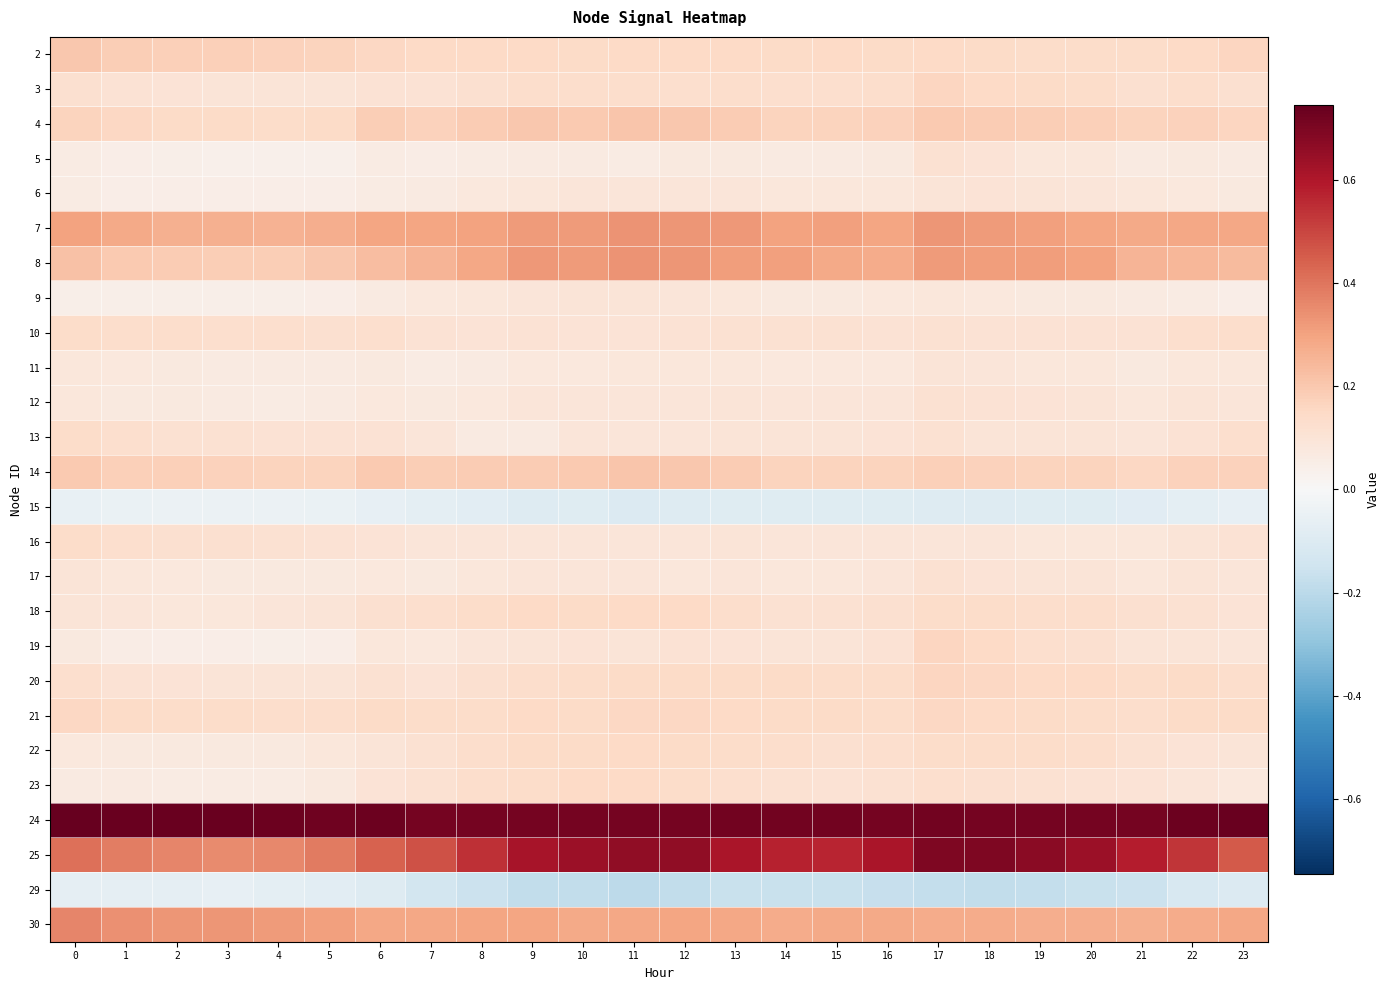

Reading left to right, extract all data points from this chart.

2: 0=0.2	1=0.2	2=0.2	3=0.2	4=0.2	5=0.2	6=0.2	7=0.1	8=0.1	9=0.1	10=0.1	11=0.1	12=0.1	13=0.1	14=0.1	15=0.1	16=0.1	17=0.1	18=0.1	19=0.1	20=0.1	21=0.1	22=0.1	23=0.2
3: 0=0.1	1=0.1	2=0.1	3=0.1	4=0.1	5=0.1	6=0.1	7=0.1	8=0.1	9=0.1	10=0.1	11=0.1	12=0.1	13=0.1	14=0.1	15=0.1	16=0.1	17=0.2	18=0.1	19=0.1	20=0.1	21=0.1	22=0.1	23=0.1
4: 0=0.2	1=0.2	2=0.1	3=0.1	4=0.1	5=0.1	6=0.2	7=0.2	8=0.2	9=0.2	10=0.2	11=0.2	12=0.2	13=0.2	14=0.2	15=0.2	16=0.2	17=0.2	18=0.2	19=0.2	20=0.2	21=0.2	22=0.2	23=0.2
5: 0=0.1	1=0.0	2=0.0	3=0.0	4=0.0	5=0.0	6=0.1	7=0.1	8=0.1	9=0.1	10=0.1	11=0.1	12=0.1	13=0.1	14=0.1	15=0.1	16=0.1	17=0.1	18=0.1	19=0.1	20=0.1	21=0.1	22=0.1	23=0.1
6: 0=0.1	1=0.1	2=0.0	3=0.0	4=0.0	5=0.1	6=0.1	7=0.1	8=0.1	9=0.1	10=0.1	11=0.1	12=0.1	13=0.1	14=0.1	15=0.1	16=0.1	17=0.1	18=0.1	19=0.1	20=0.1	21=0.1	22=0.1	23=0.1
7: 0=0.3	1=0.3	2=0.3	3=0.3	4=0.3	5=0.3	6=0.3	7=0.3	8=0.3	9=0.3	10=0.3	11=0.3	12=0.3	13=0.3	14=0.3	15=0.3	16=0.3	17=0.3	18=0.3	19=0.3	20=0.3	21=0.3	22=0.3	23=0.3
8: 0=0.2	1=0.2	2=0.2	3=0.2	4=0.2	5=0.2	6=0.2	7=0.3	8=0.3	9=0.3	10=0.3	11=0.3	12=0.3	13=0.3	14=0.3	15=0.3	16=0.3	17=0.3	18=0.3	19=0.3	20=0.3	21=0.3	22=0.2	23=0.2
9: 0=0.0	1=0.0	2=0.0	3=0.0	4=0.0	5=0.0	6=0.1	7=0.1	8=0.1	9=0.1	10=0.1	11=0.1	12=0.1	13=0.1	14=0.1	15=0.1	16=0.1	17=0.1	18=0.1	19=0.1	20=0.1	21=0.1	22=0.1	23=0.1
10: 0=0.1	1=0.1	2=0.1	3=0.1	4=0.1	5=0.1	6=0.1	7=0.1	8=0.1	9=0.1	10=0.1	11=0.1	12=0.1	13=0.1	14=0.1	15=0.1	16=0.1	17=0.1	18=0.1	19=0.1	20=0.1	21=0.1	22=0.1	23=0.1
11: 0=0.1	1=0.1	2=0.1	3=0.1	4=0.1	5=0.1	6=0.1	7=0.1	8=0.1	9=0.1	10=0.1	11=0.1	12=0.1	13=0.1	14=0.1	15=0.1	16=0.1	17=0.1	18=0.1	19=0.1	20=0.1	21=0.1	22=0.1	23=0.1
12: 0=0.1	1=0.1	2=0.1	3=0.1	4=0.1	5=0.1	6=0.1	7=0.1	8=0.1	9=0.1	10=0.1	11=0.1	12=0.1	13=0.1	14=0.1	15=0.1	16=0.1	17=0.1	18=0.1	19=0.1	20=0.1	21=0.1	22=0.1	23=0.1
13: 0=0.1	1=0.1	2=0.1	3=0.1	4=0.1	5=0.1	6=0.1	7=0.1	8=0.1	9=0.1	10=0.1	11=0.1	12=0.1	13=0.1	14=0.1	15=0.1	16=0.1	17=0.1	18=0.1	19=0.1	20=0.1	21=0.1	22=0.1	23=0.1
14: 0=0.2	1=0.2	2=0.2	3=0.2	4=0.2	5=0.2	6=0.2	7=0.2	8=0.2	9=0.2	10=0.2	11=0.2	12=0.2	13=0.2	14=0.2	15=0.2	16=0.2	17=0.2	18=0.2	19=0.2	20=0.2	21=0.2	22=0.2	23=0.2
15: 0=-0.1	1=-0.0	2=-0.0	3=-0.0	4=-0.0	5=-0.0	6=-0.1	7=-0.1	8=-0.1	9=-0.1	10=-0.1	11=-0.1	12=-0.1	13=-0.1	14=-0.1	15=-0.1	16=-0.1	17=-0.1	18=-0.1	19=-0.1	20=-0.1	21=-0.1	22=-0.1	23=-0.1
16: 0=0.1	1=0.1	2=0.1	3=0.1	4=0.1	5=0.1	6=0.1	7=0.1	8=0.1	9=0.1	10=0.1	11=0.1	12=0.1	13=0.1	14=0.1	15=0.1	16=0.1	17=0.1	18=0.1	19=0.1	20=0.1	21=0.1	22=0.1	23=0.1
17: 0=0.1	1=0.1	2=0.1	3=0.1	4=0.1	5=0.1	6=0.1	7=0.1	8=0.1	9=0.1	10=0.1	11=0.1	12=0.1	13=0.1	14=0.1	15=0.1	16=0.1	17=0.1	18=0.1	19=0.1	20=0.1	21=0.1	22=0.1	23=0.1
18: 0=0.1	1=0.1	2=0.1	3=0.1	4=0.1	5=0.1	6=0.1	7=0.1	8=0.1	9=0.1	10=0.1	11=0.2	12=0.1	13=0.1	14=0.1	15=0.1	16=0.1	17=0.1	18=0.1	19=0.1	20=0.1	21=0.1	22=0.1	23=0.1
19: 0=0.1	1=0.1	2=0.1	3=0.0	4=0.0	5=0.1	6=0.1	7=0.1	8=0.1	9=0.1	10=0.1	11=0.1	12=0.1	13=0.1	14=0.1	15=0.1	16=0.1	17=0.2	18=0.1	19=0.1	20=0.1	21=0.1	22=0.1	23=0.1
20: 0=0.1	1=0.1	2=0.1	3=0.1	4=0.1	5=0.1	6=0.1	7=0.1	8=0.1	9=0.1	10=0.1	11=0.1	12=0.1	13=0.1	14=0.1	15=0.1	16=0.1	17=0.2	18=0.2	19=0.2	20=0.1	21=0.1	22=0.1	23=0.1
21: 0=0.2	1=0.1	2=0.1	3=0.1	4=0.1	5=0.1	6=0.1	7=0.1	8=0.1	9=0.1	10=0.1	11=0.2	12=0.2	13=0.2	14=0.1	15=0.1	16=0.1	17=0.2	18=0.1	19=0.1	20=0.1	21=0.1	22=0.1	23=0.1
22: 0=0.1	1=0.1	2=0.1	3=0.1	4=0.1	5=0.1	6=0.1	7=0.1	8=0.1	9=0.1	10=0.1	11=0.1	12=0.1	13=0.1	14=0.1	15=0.1	16=0.1	17=0.1	18=0.1	19=0.1	20=0.1	21=0.1	22=0.1	23=0.1
23: 0=0.1	1=0.1	2=0.1	3=0.1	4=0.1	5=0.1	6=0.1	7=0.1	8=0.1	9=0.1	10=0.1	11=0.1	12=0.1	13=0.1	14=0.1	15=0.1	16=0.1	17=0.1	18=0.1	19=0.1	20=0.1	21=0.1	22=0.1	23=0.1
24: 0=0.7	1=0.7	2=0.7	3=0.7	4=0.7	5=0.7	6=0.7	7=0.7	8=0.7	9=0.7	10=0.7	11=0.7	12=0.7	13=0.7	14=0.7	15=0.7	16=0.7	17=0.7	18=0.7	19=0.7	20=0.7	21=0.7	22=0.7	23=0.7
25: 0=0.4	1=0.4	2=0.4	3=0.4	4=0.4	5=0.4	6=0.4	7=0.5	8=0.5	9=0.6	10=0.6	11=0.7	12=0.7	13=0.6	14=0.6	15=0.6	16=0.6	17=0.7	18=0.7	19=0.7	20=0.6	21=0.6	22=0.5	23=0.5
29: 0=-0.1	1=-0.1	2=-0.1	3=-0.1	4=-0.1	5=-0.1	6=-0.1	7=-0.1	8=-0.2	9=-0.2	10=-0.2	11=-0.2	12=-0.2	13=-0.2	14=-0.2	15=-0.2	16=-0.2	17=-0.2	18=-0.2	19=-0.2	20=-0.2	21=-0.2	22=-0.1	23=-0.1
30: 0=0.4	1=0.3	2=0.3	3=0.3	4=0.3	5=0.3	6=0.3	7=0.3	8=0.3	9=0.3	10=0.3	11=0.3	12=0.3	13=0.3	14=0.3	15=0.3	16=0.3	17=0.3	18=0.3	19=0.3	20=0.3	21=0.3	22=0.3	23=0.3